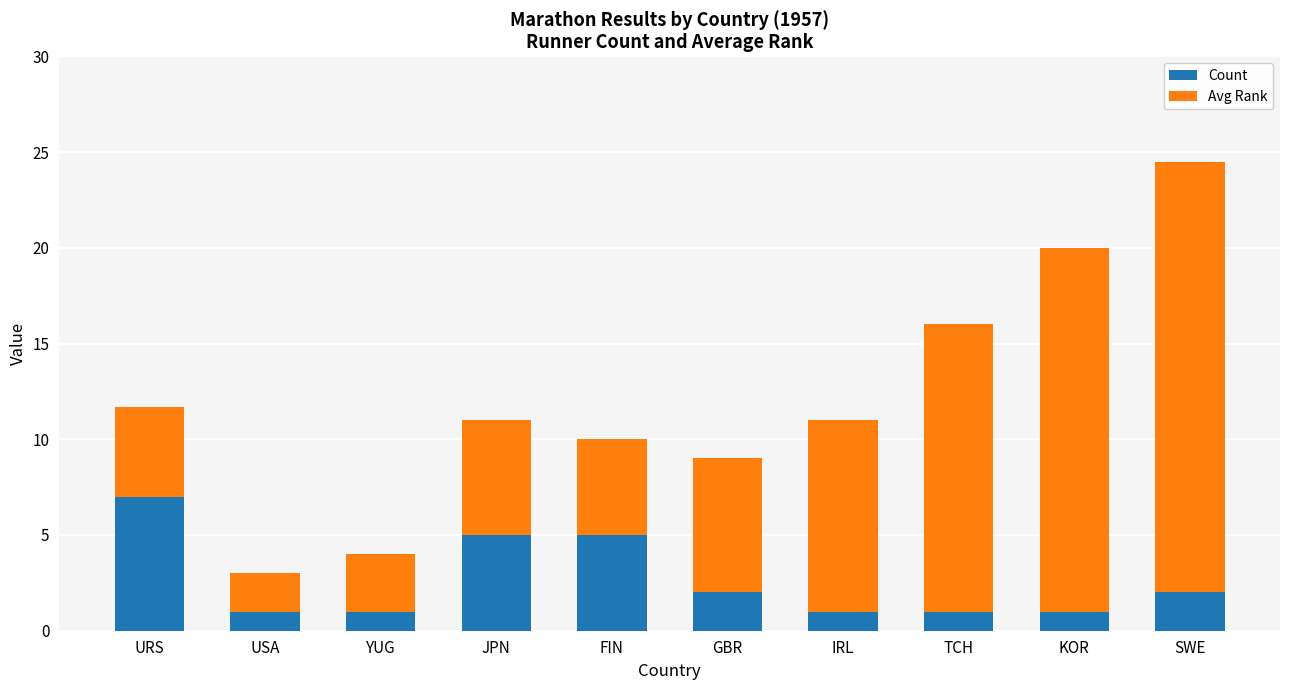

What is the approximate value of Count at URS?

7.0